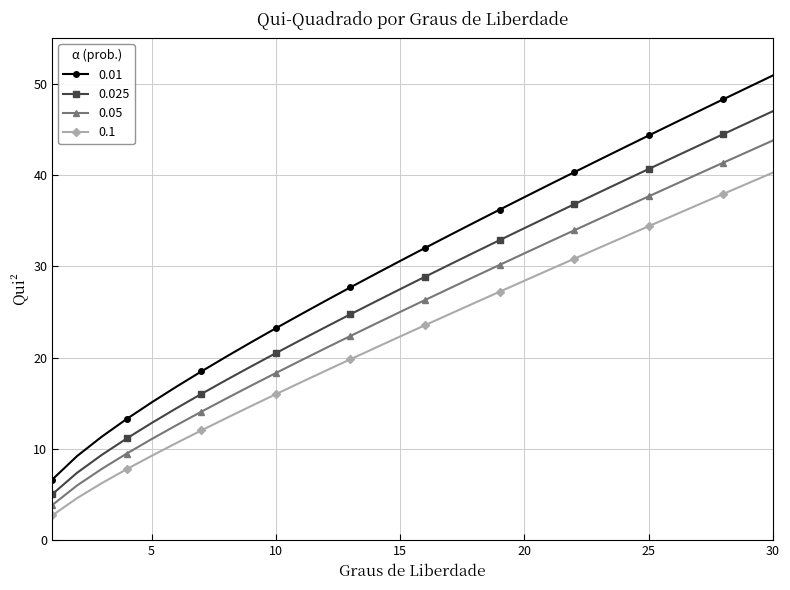

How many values in the 0.1 series exceed 23?

15